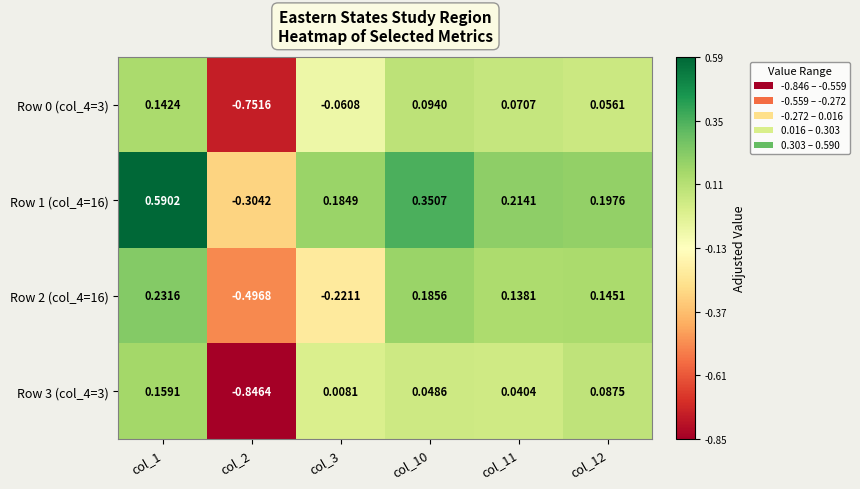

At which category is the sum across all series the highest?

col_1